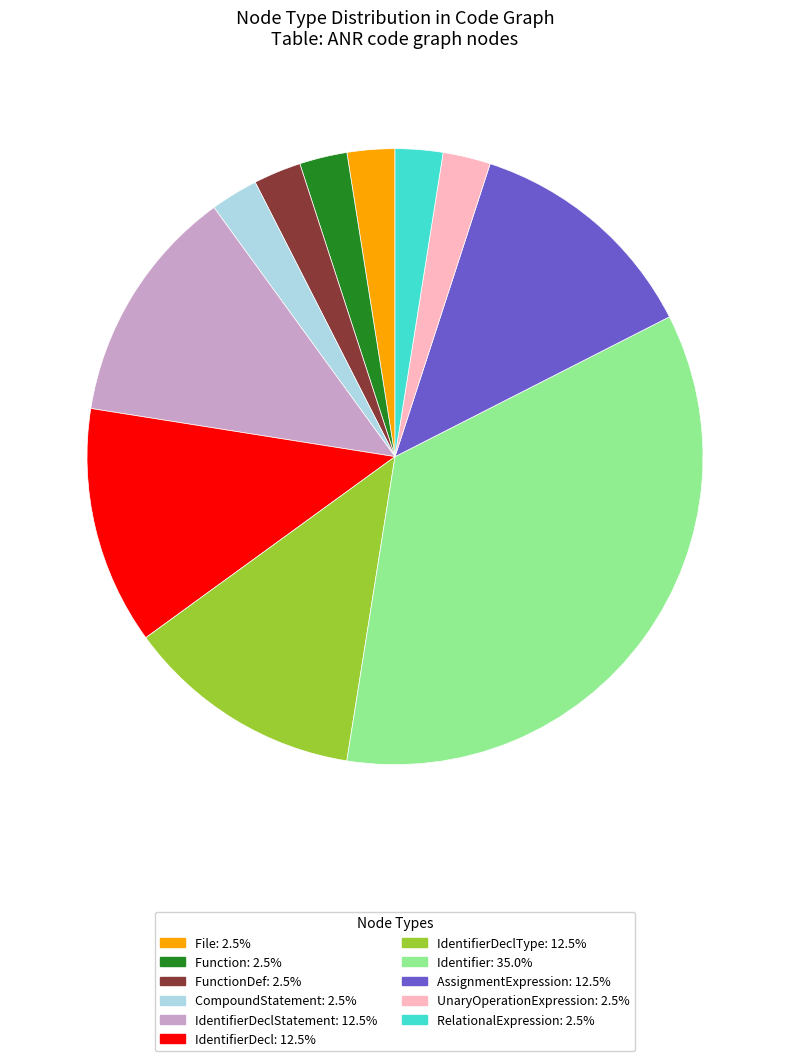

What is the ratio of the value at IdentifierDeclType: 12.5% to the value at IdentifierDecl: 12.5%?

1.0